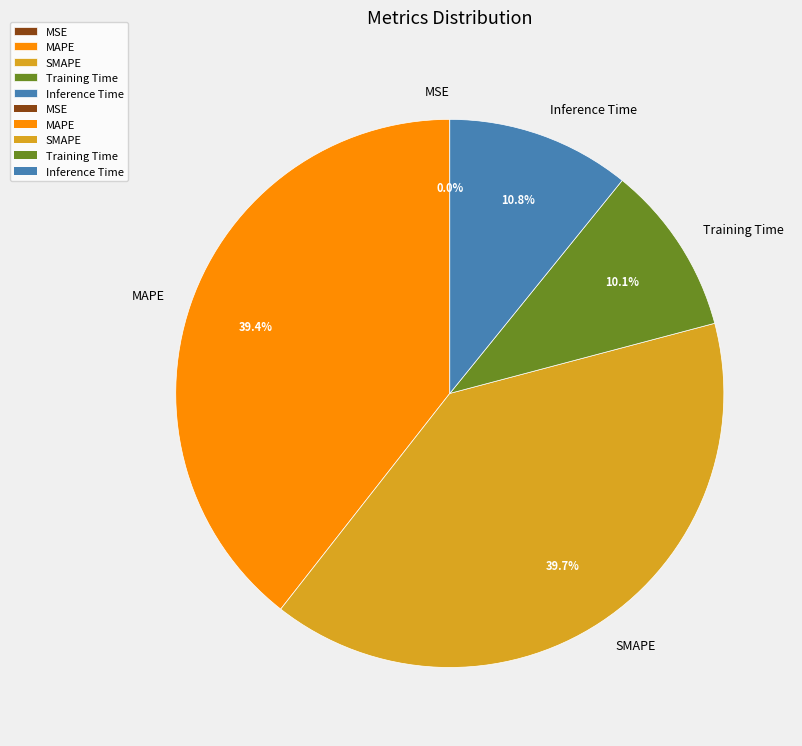

Is the sum of Training Time and Inference Time greater than half?

No